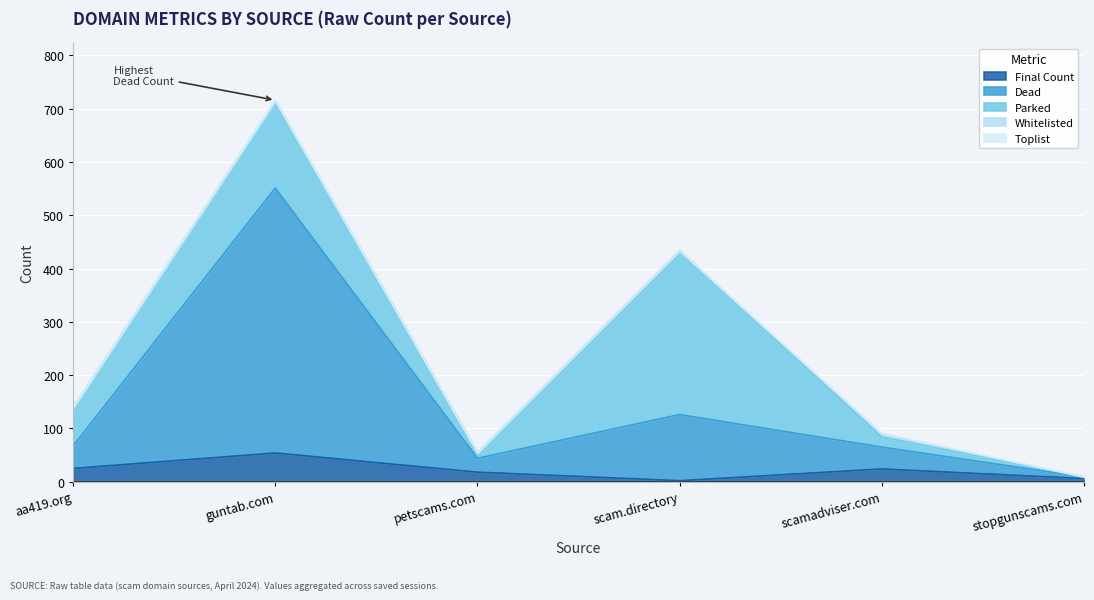

What is the highest value of the Final Count series?

54